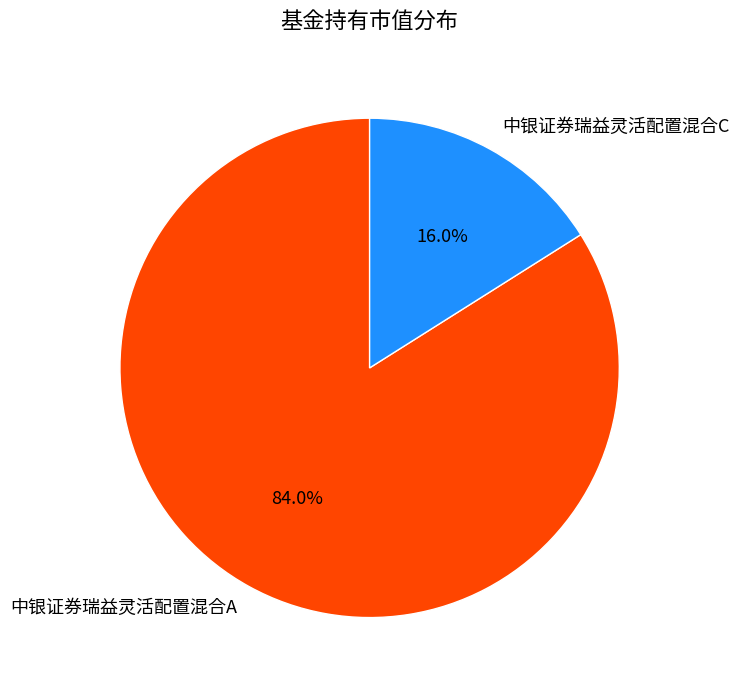

To the nearest percent, what is the difference between the largest and smallest slice percentages?

68%